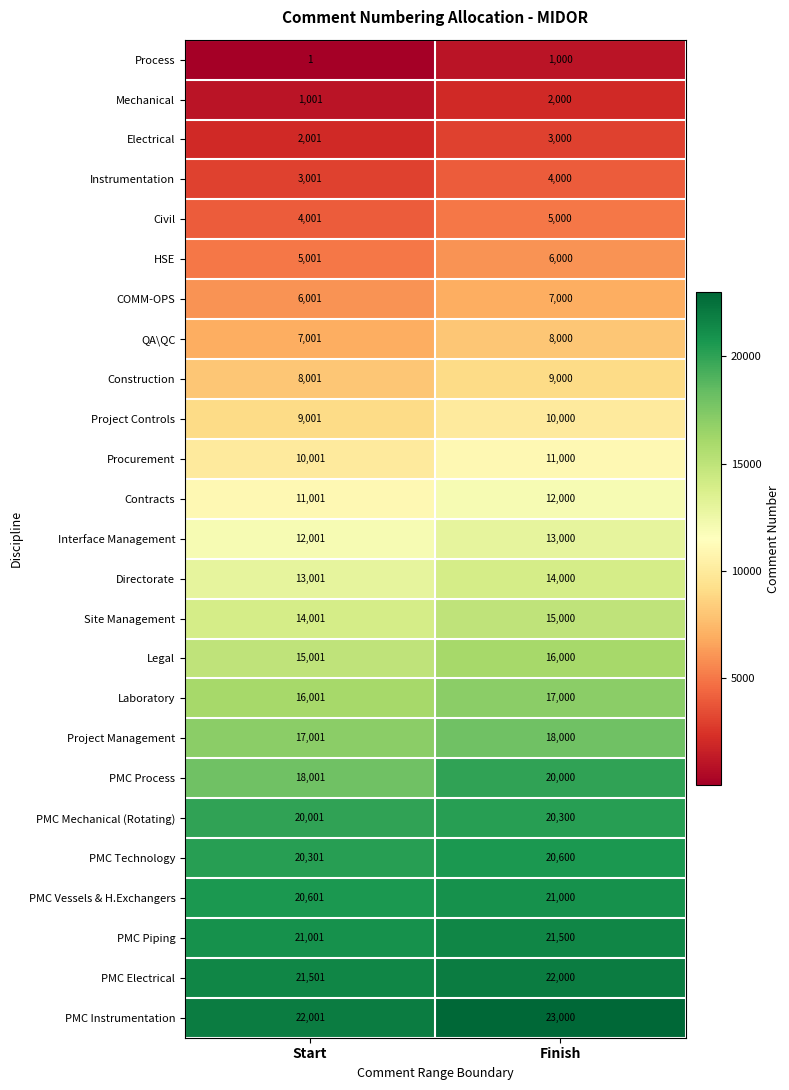

What is the approximate value of Project Controls at Finish, to the nearest 10?

10000